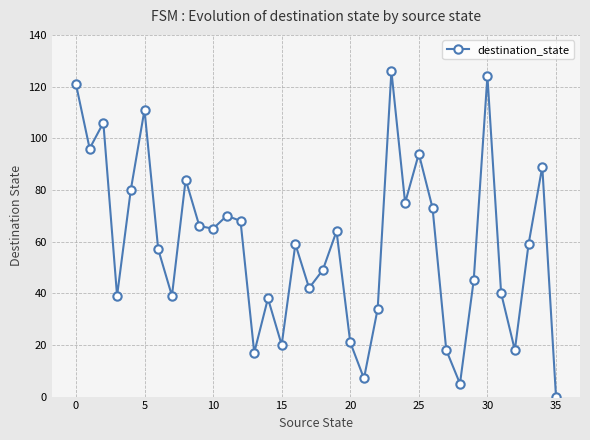

True or false: the data has more than 1 interior local peaks.

True